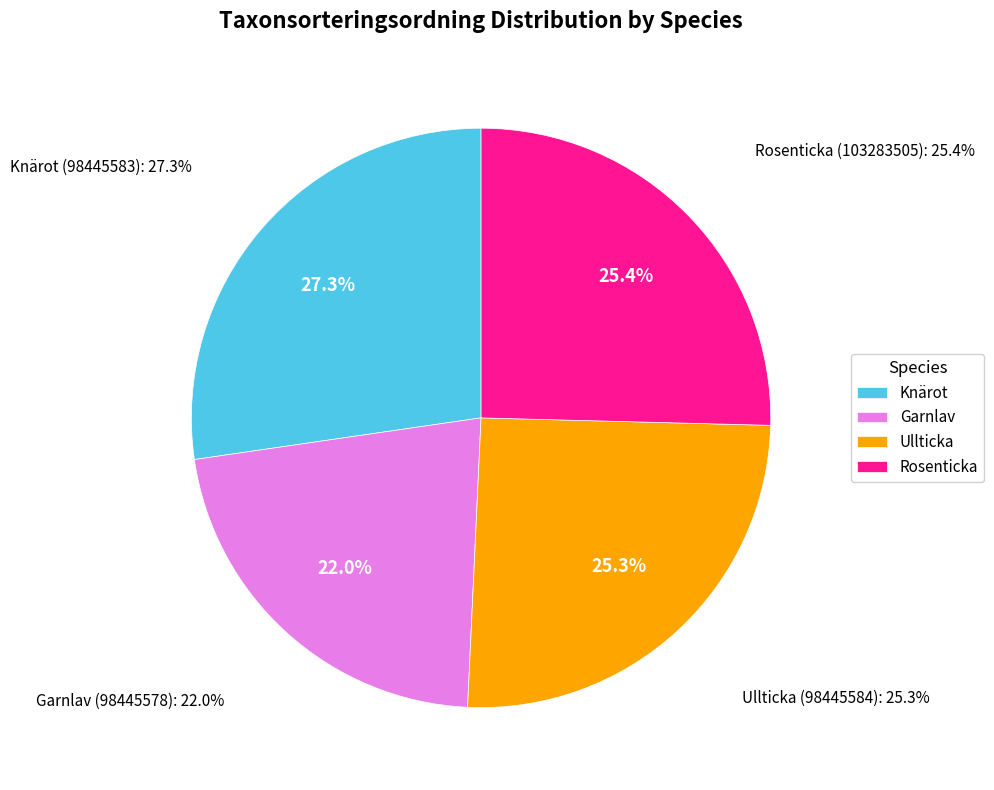

Count the number of slices in the pie.

4